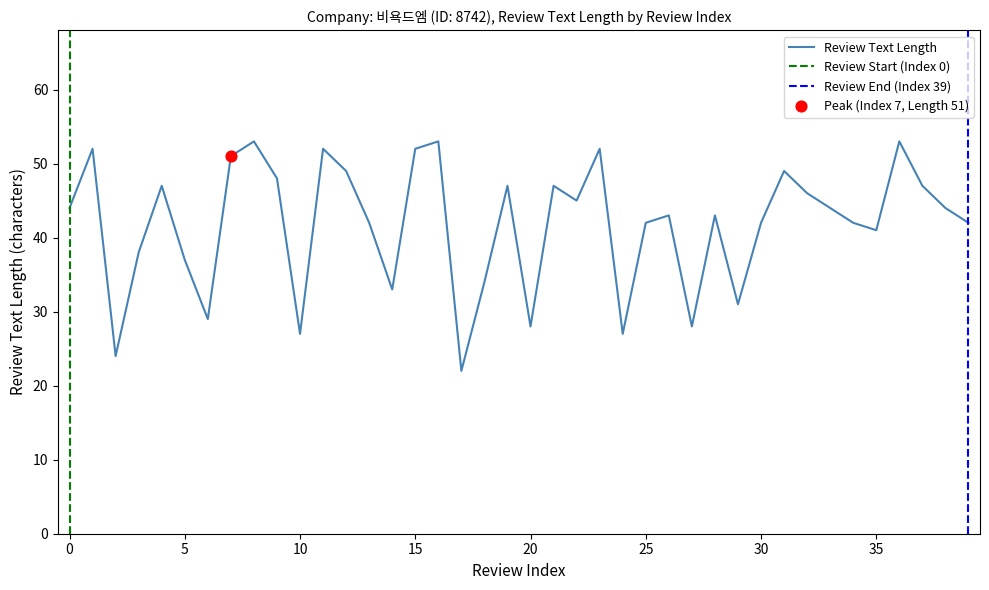

Between 34 and 3, which is larger?

34